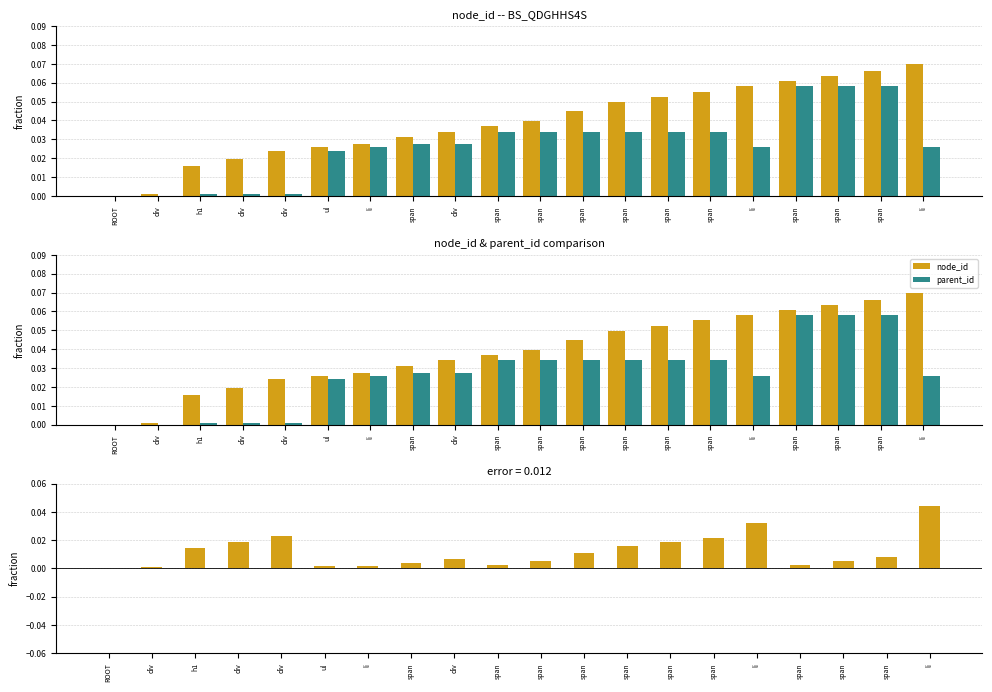

Does the chart contain stacked bars?

No